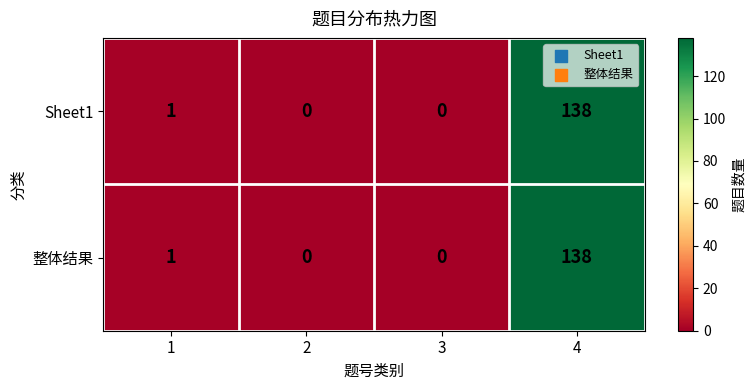

What is the total value across all series at 4?

276